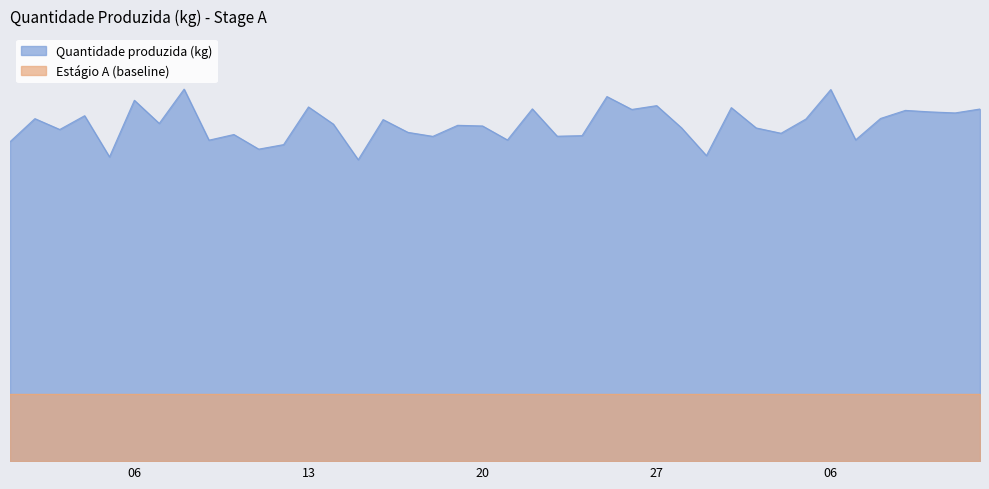

How many data points are less than 250?

20